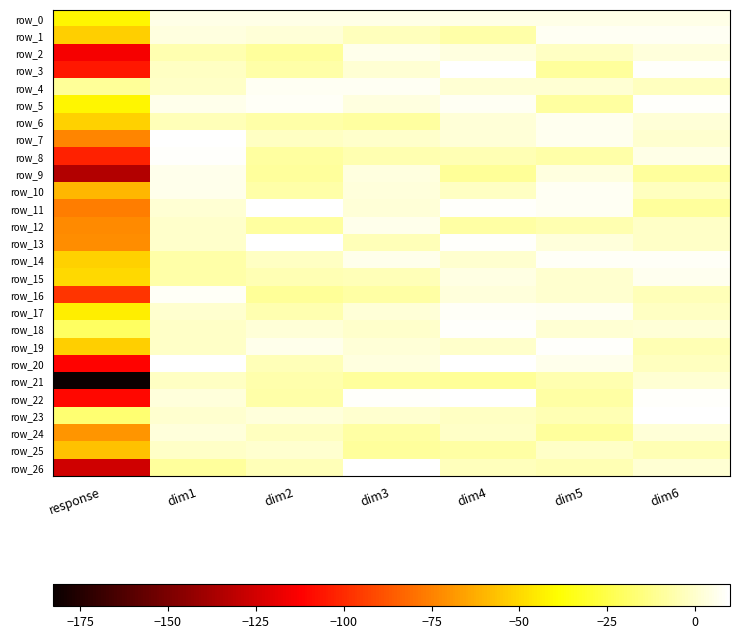

Reading left to right, what are all the values shown in this chart?

row_0: -41.4	5.0	5.0	5.0	5.0	5.0	5.0
row_1: -52.6	3.3	2.3	-3.5	-6.7	7.4	7.5
row_2: -114.7	-5.8	-9.7	6.1	3.4	-1.9	2.5
row_3: -105.3	-1.7	-6.9	1.1	9.2	-8.9	8.7
row_4: -9.8	-0.7	7.4	7.5	1.1	1.0	-2.7
row_5: -41.6	5.4	8.2	3.8	7.6	-8.7	8.7
row_6: -52.1	-4.3	-7.2	-8.5	1.7	6.6	1.9
row_7: -74.2	9.9	-1.7	-0.3	2.1	6.4	0.8
row_8: -102.6	8.7	-8.9	-5.7	-4.5	-7.0	5.1
row_9: -134.0	6.0	-9.0	3.2	-9.9	3.7	-9.6
row_10: -59.7	5.9	-7.3	2.7	-1.9	6.9	-2.3
row_11: -76.2	1.4	9.4	2.1	8.6	7.3	-9.3
row_12: -72.4	-0.6	-8.5	6.0	-7.5	-5.8	-1.4
row_13: -71.4	-0.5	9.6	-4.3	8.6	2.8	-1.0
row_14: -52.1	-7.4	-1.6	6.0	0.6	7.9	8.1
row_15: -49.9	-7.0	-5.0	-3.8	4.4	0.8	6.2
row_16: -97.4	8.2	-9.8	-7.6	3.1	0.2	-3.9
row_17: -43.6	0.3	-5.6	1.9	8.3	7.1	-2.1
row_18: -20.2	-0.9	2.0	-0.3	8.6	0.9	1.8
row_19: -52.8	-1.1	5.7	1.9	0.1	9.0	-5.0
row_20: -111.6	9.6	-4.2	3.2	9.2	6.0	-2.2
row_21: -182.6	-2.1	-6.6	-9.2	-9.9	-5.7	1.5
row_22: -109.8	2.5	-7.1	8.6	9.4	-8.0	8.5
row_23: -17.6	0.1	2.9	0.2	-1.7	-4.9	9.3
row_24: -69.7	2.4	-2.5	-8.1	-1.1	-9.5	2.3
row_25: -56.3	-1.0	0.4	-9.2	-7.7	-1.2	-4.4
row_26: -126.0	-9.6	-4.0	9.5	-3.6	-5.0	1.6